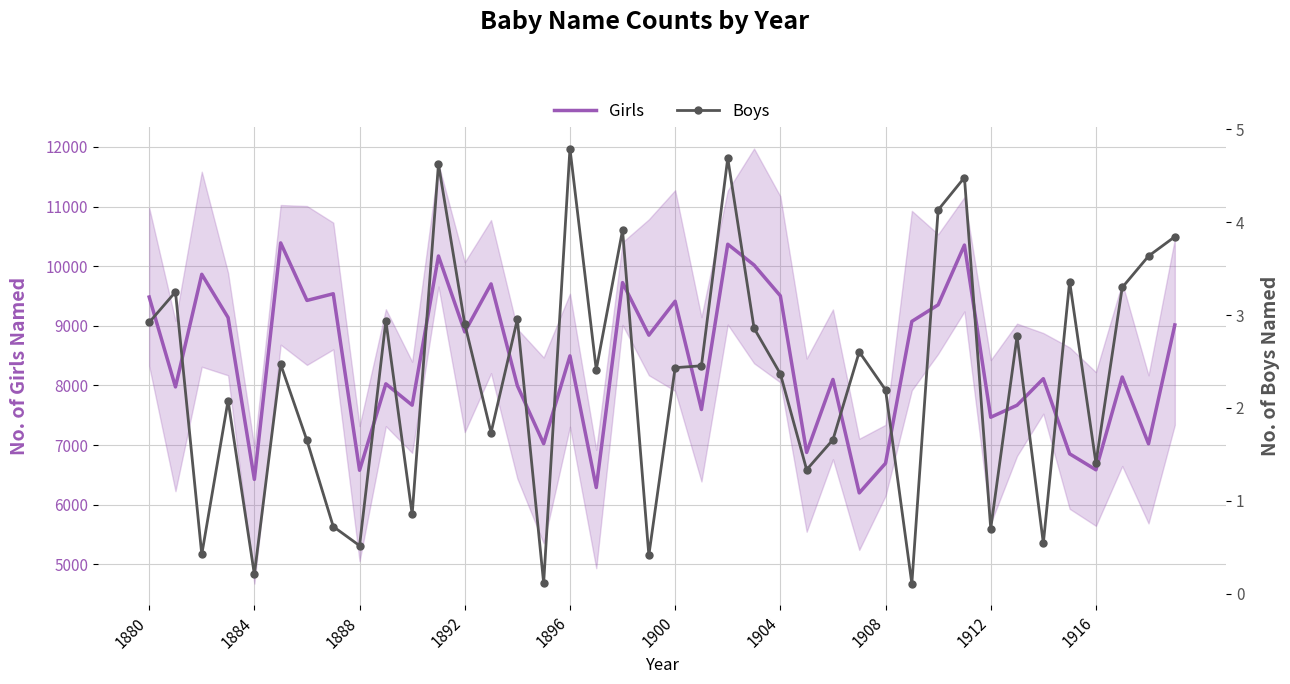

The value of Girls at 1904 is 9502.7. True or false?

True